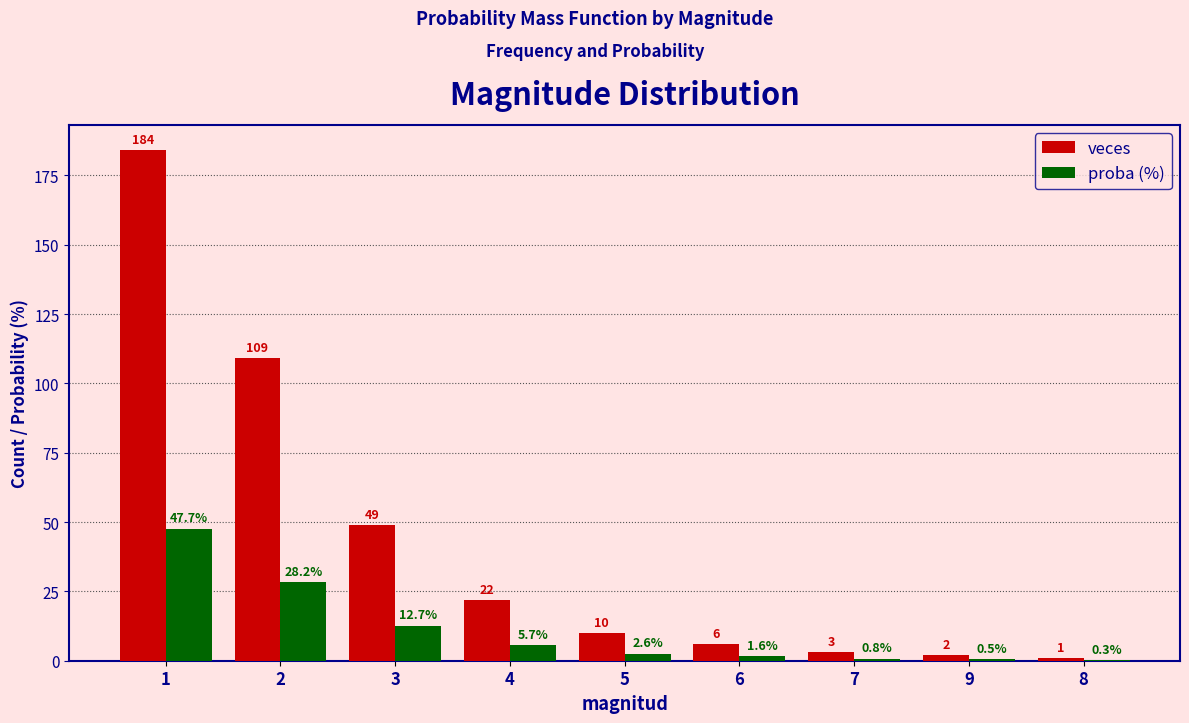

Which series has the widest spread of values?

veces